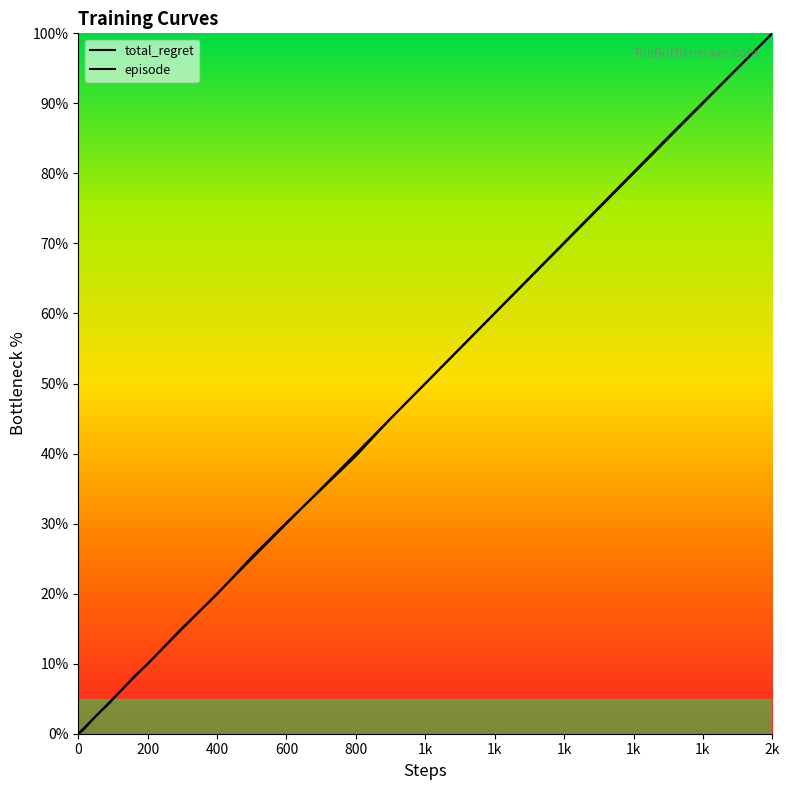

What is the value of the episode point at the 22nd from the left?

4.5